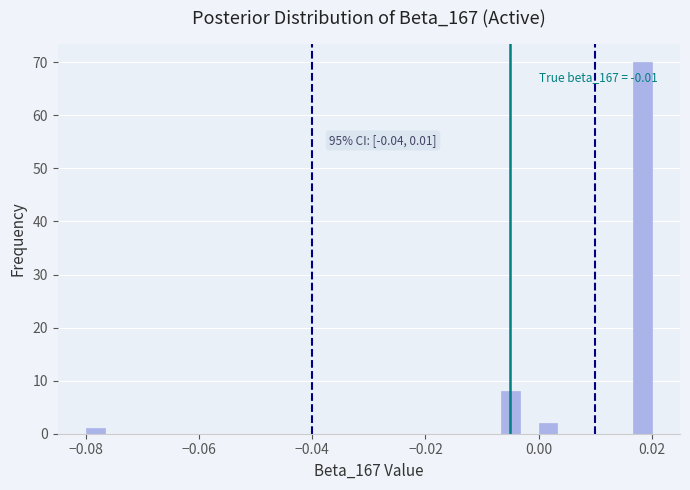

Read against the x-axis, roughly where is the centre of the tallest bar?

0.018